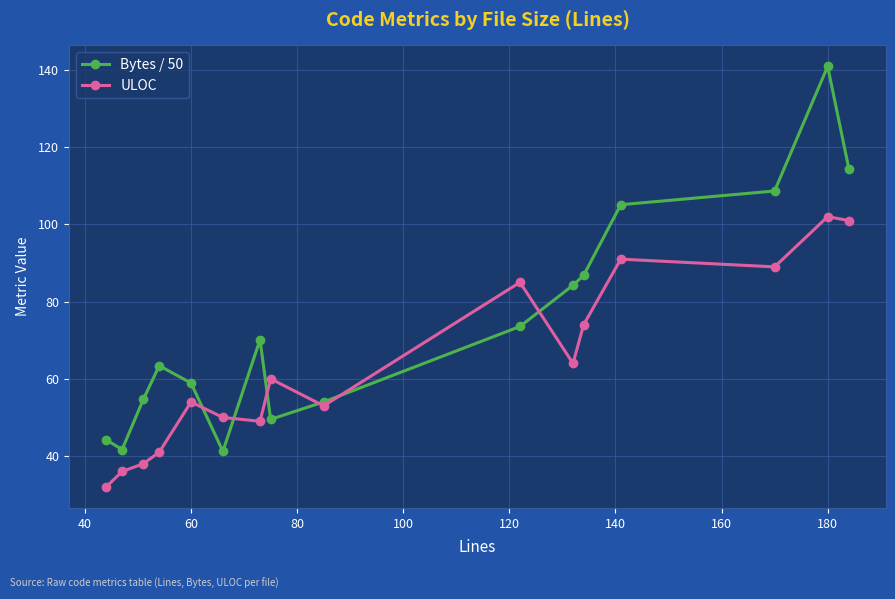

True or false: Bytes / 50 has more than 0 points higher than both neighbors.

True